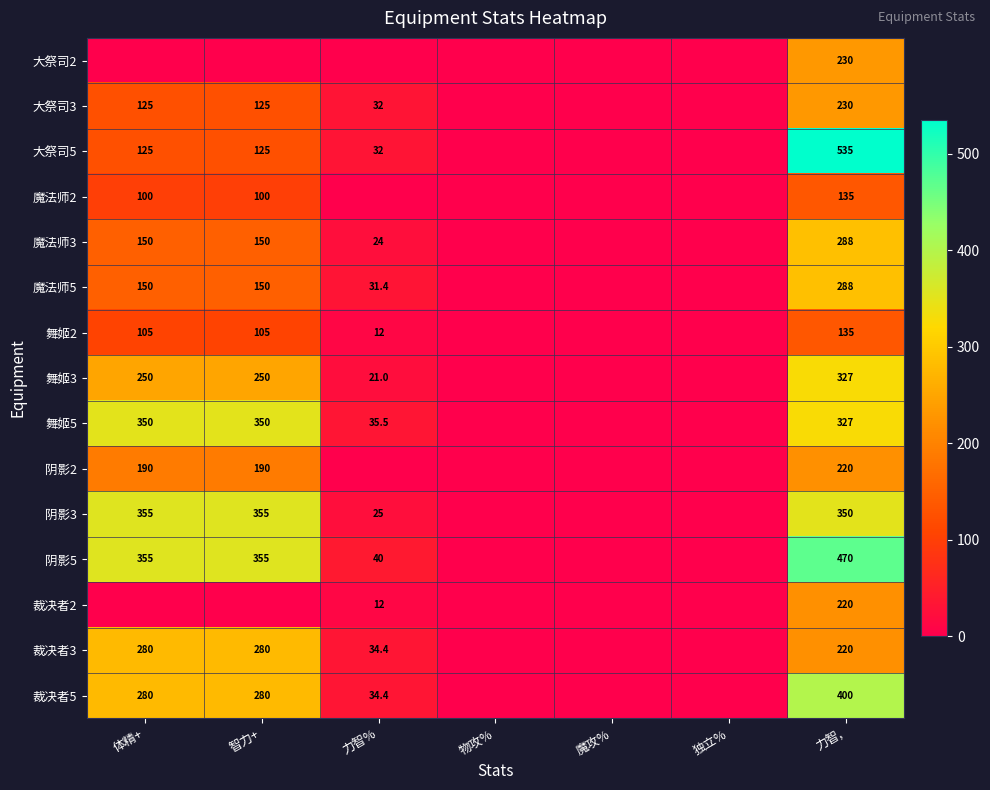

At which category is the sum across all series the highest?

力智,